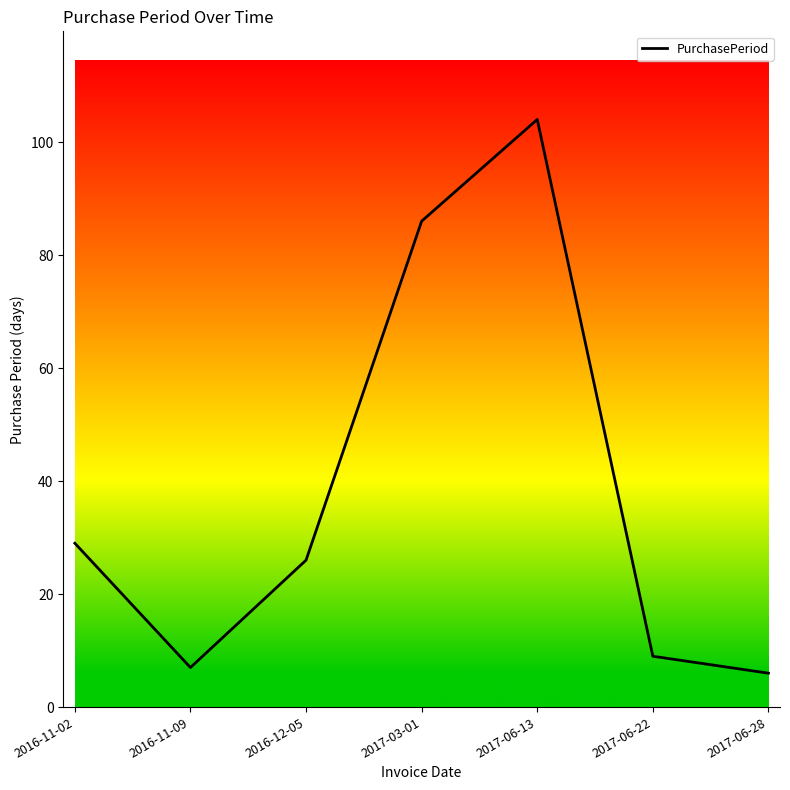

What position from the left is 2017-06-28?

7